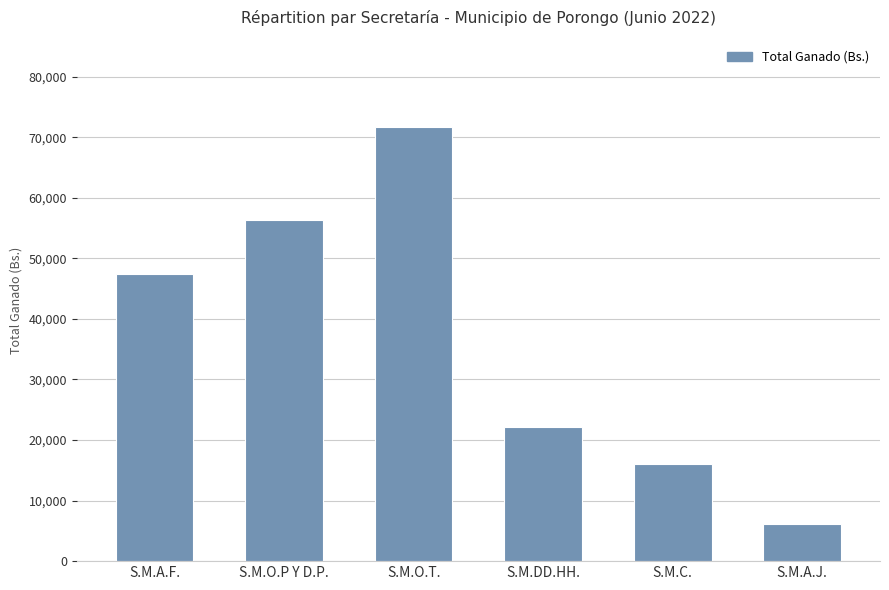

What is the average value?

36624.6